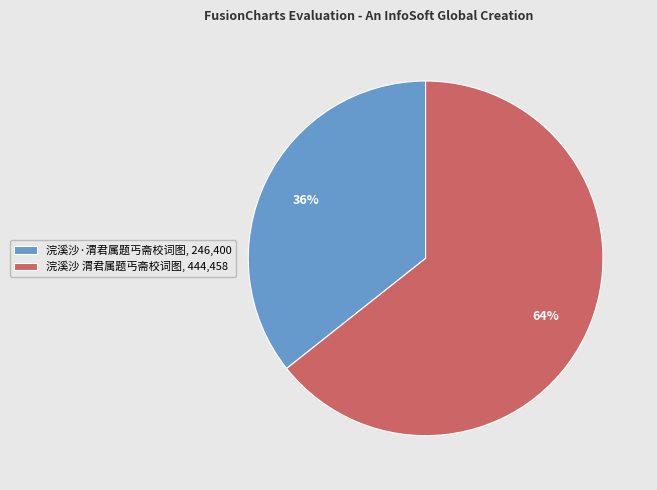

To the nearest percent, what is the average slice percentage?

50%